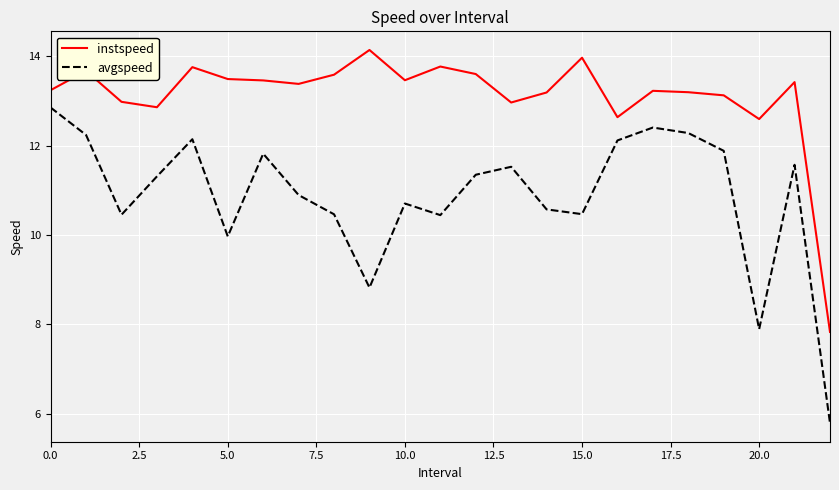

Rank the series by their average value, from lowest to highest.

avgspeed, instspeed